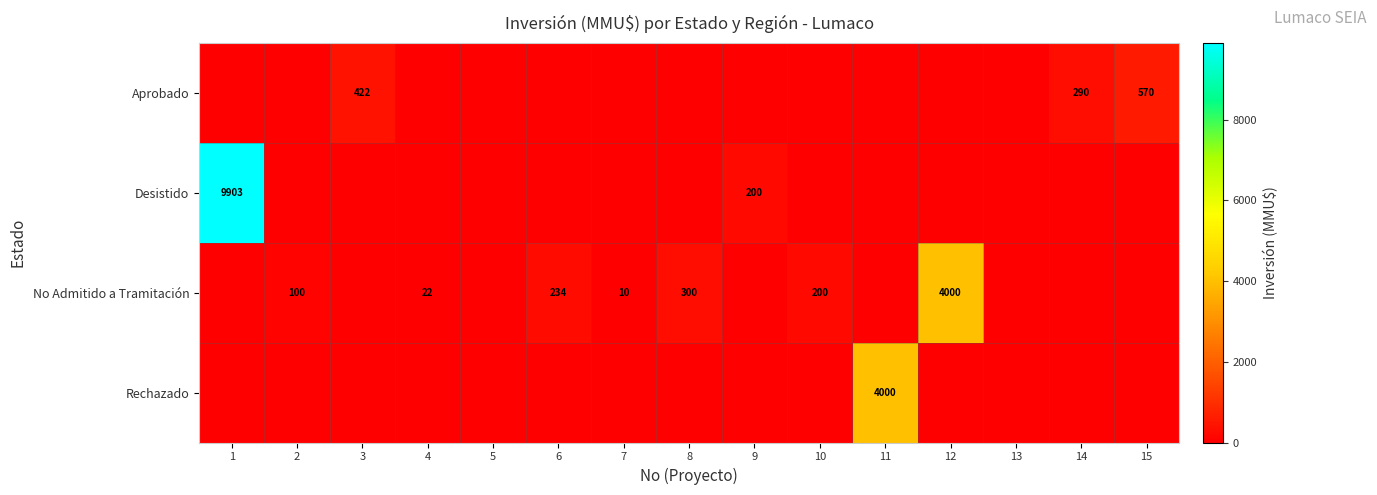

Between 10 and 6, which is larger?

10